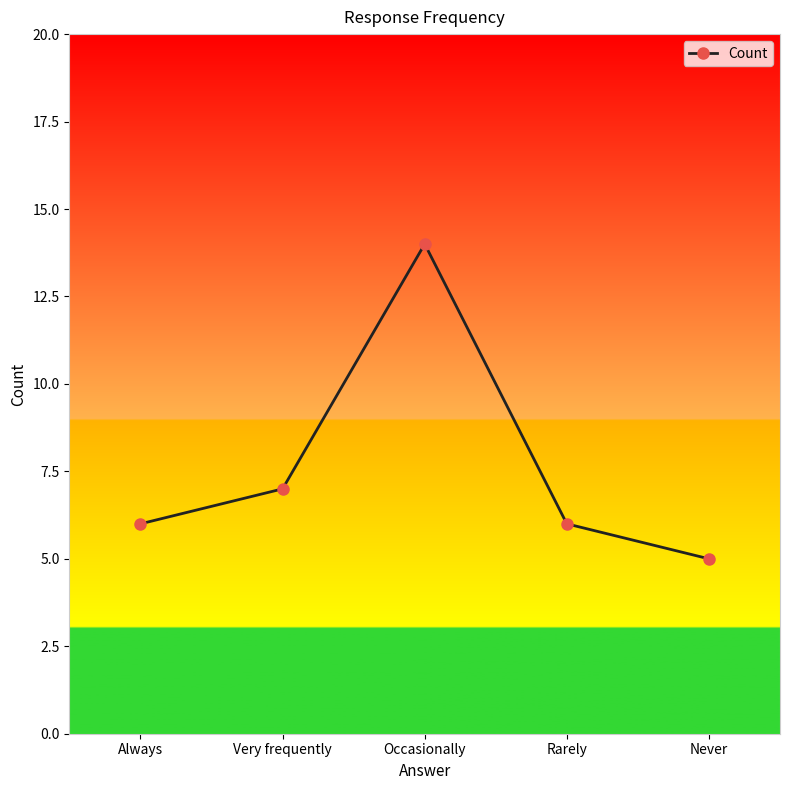

What is the label of the 1st point from the right?

Never